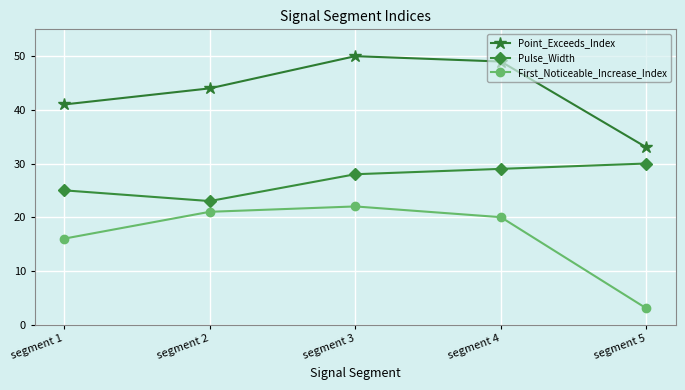

How many lines are shown in the chart?

3